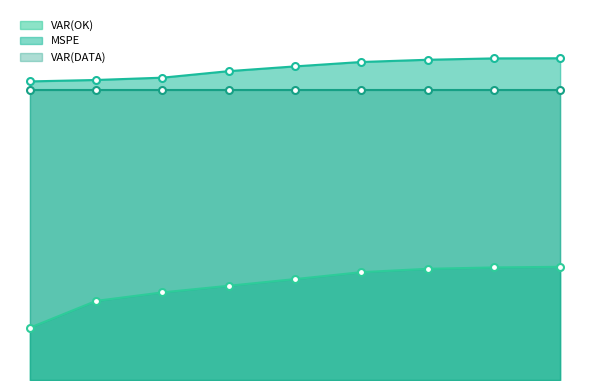

True or false: VAR(OK) and MSPE cross at least once.

False